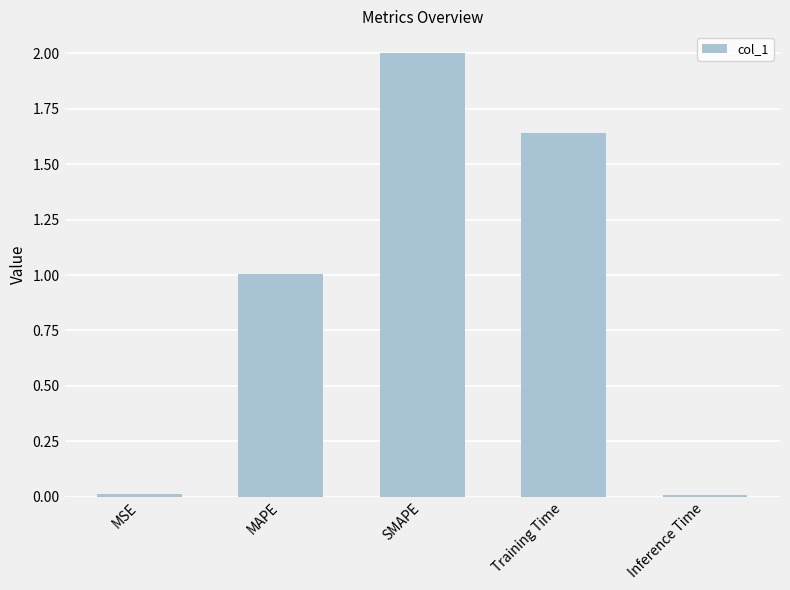

What is the difference between the maximum and minimum values?

2.0